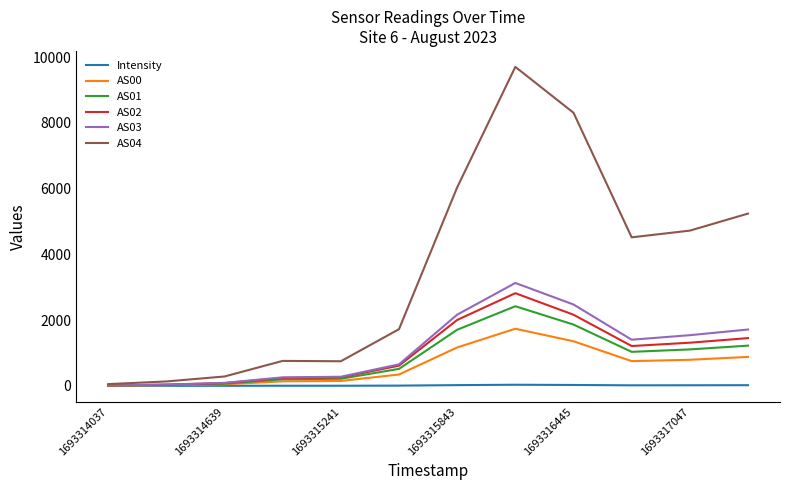

Which series has the largest total across all categories?

AS04